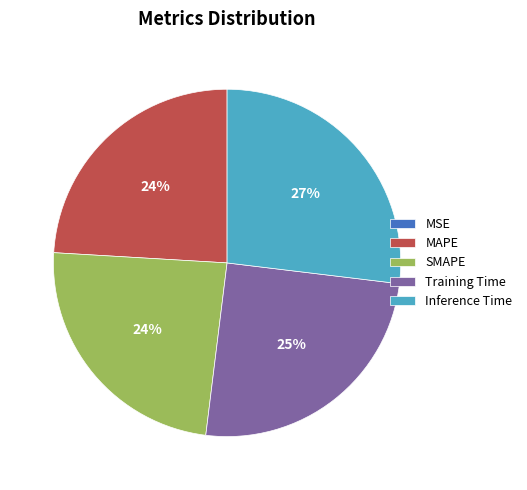

To the nearest percent, what portion does MAPE represent?

24%